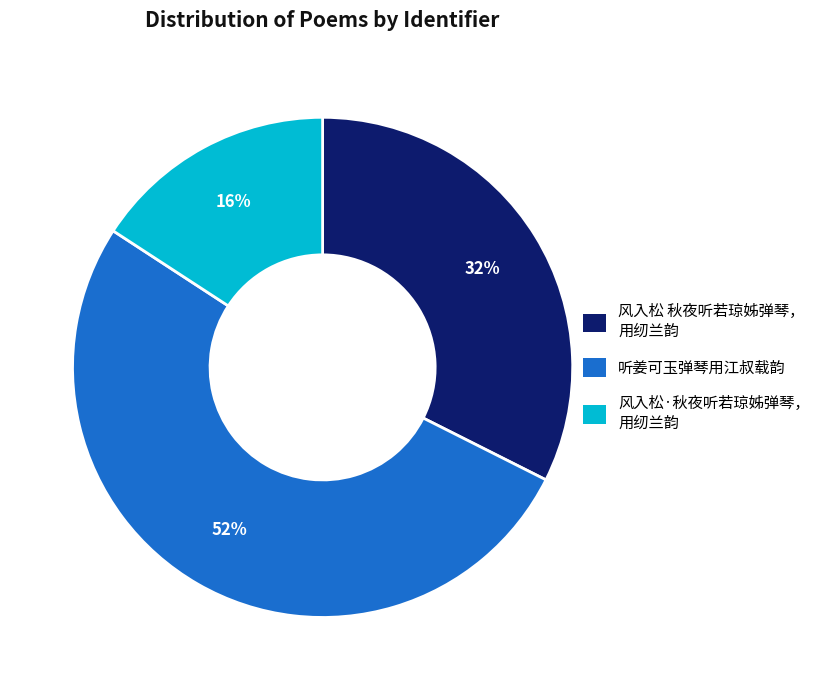

Which has a higher value, 风入松·秋夜听若琼姊弹琴， 用纫兰韵 or 风入松 秋夜听若琼姊弹琴， 用纫兰韵?

风入松 秋夜听若琼姊弹琴， 用纫兰韵